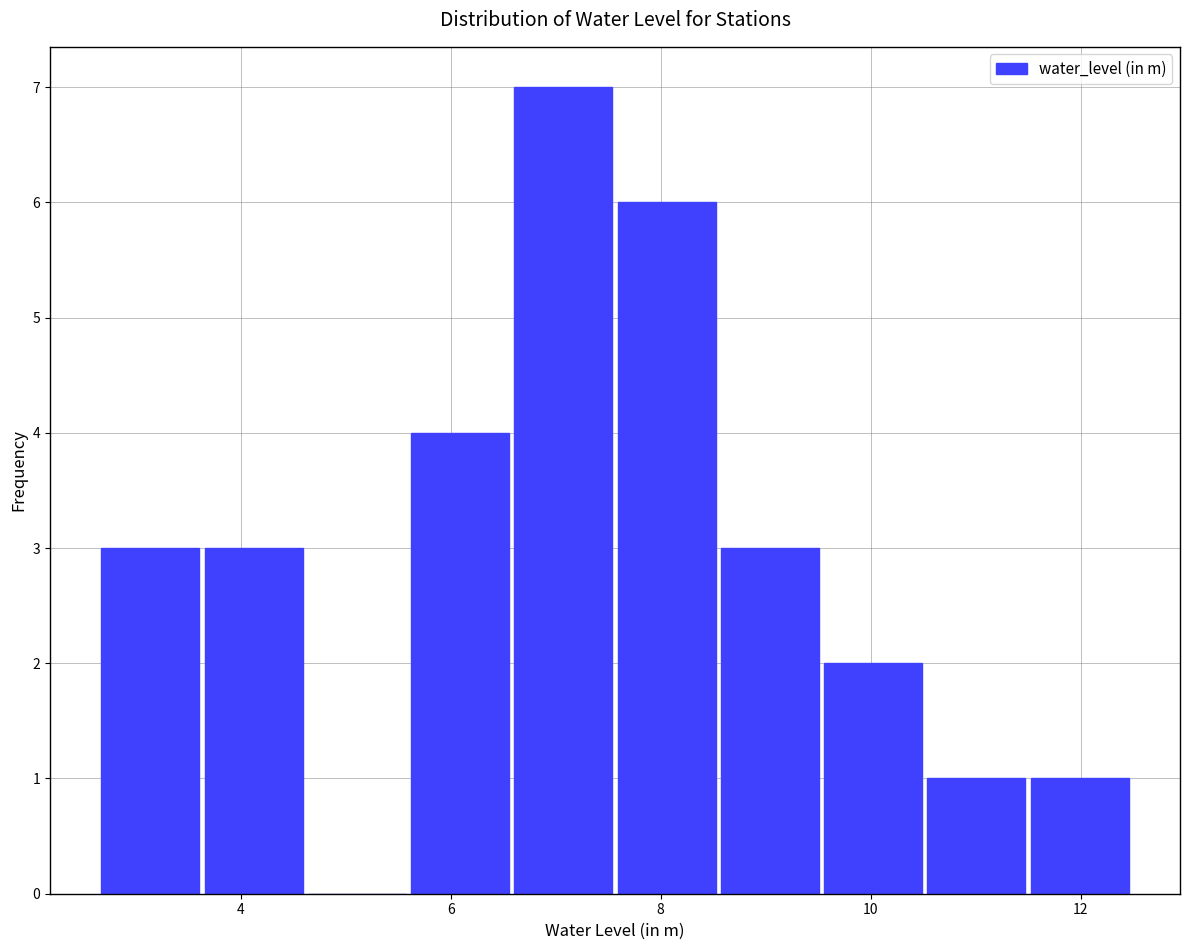

How tall is the bar that spans 5.6 to 6.6 on the x-axis? Neither the bar edges nor the heights are printed on the chart, so give them approximately, as read against the axes.

4